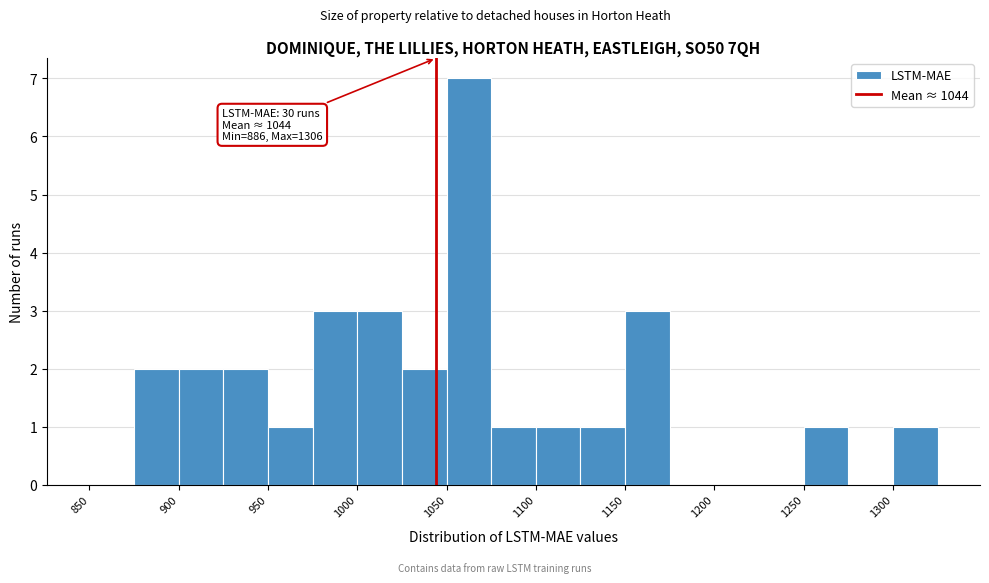

Over which range of the x-axis is the bar tallest?

1050 to 1075